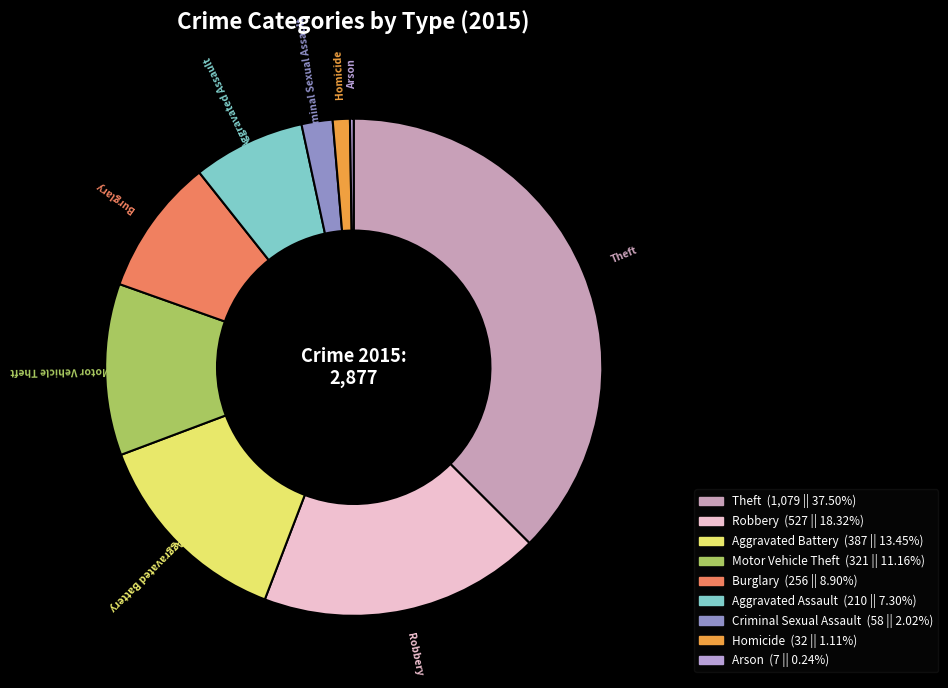

Approximately how many times larger is the value at Theft compared to Homicide?

33.7